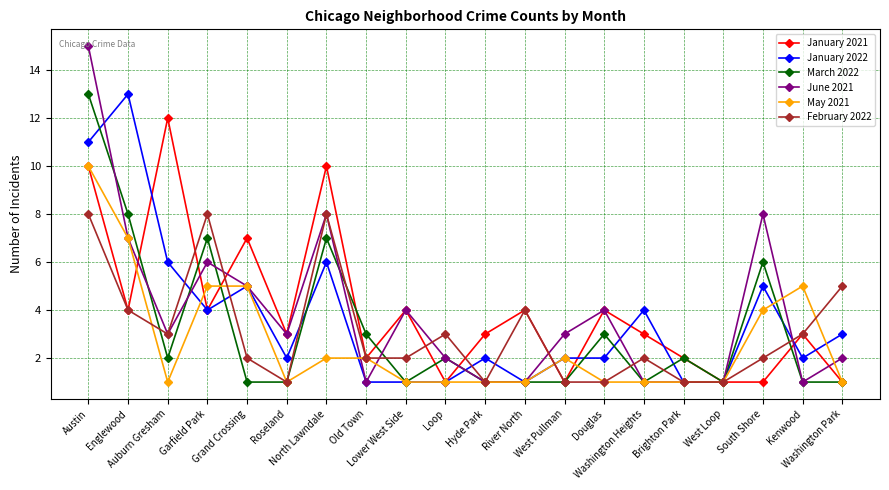

What is the label of the 7th point from the left?

North Lawndale